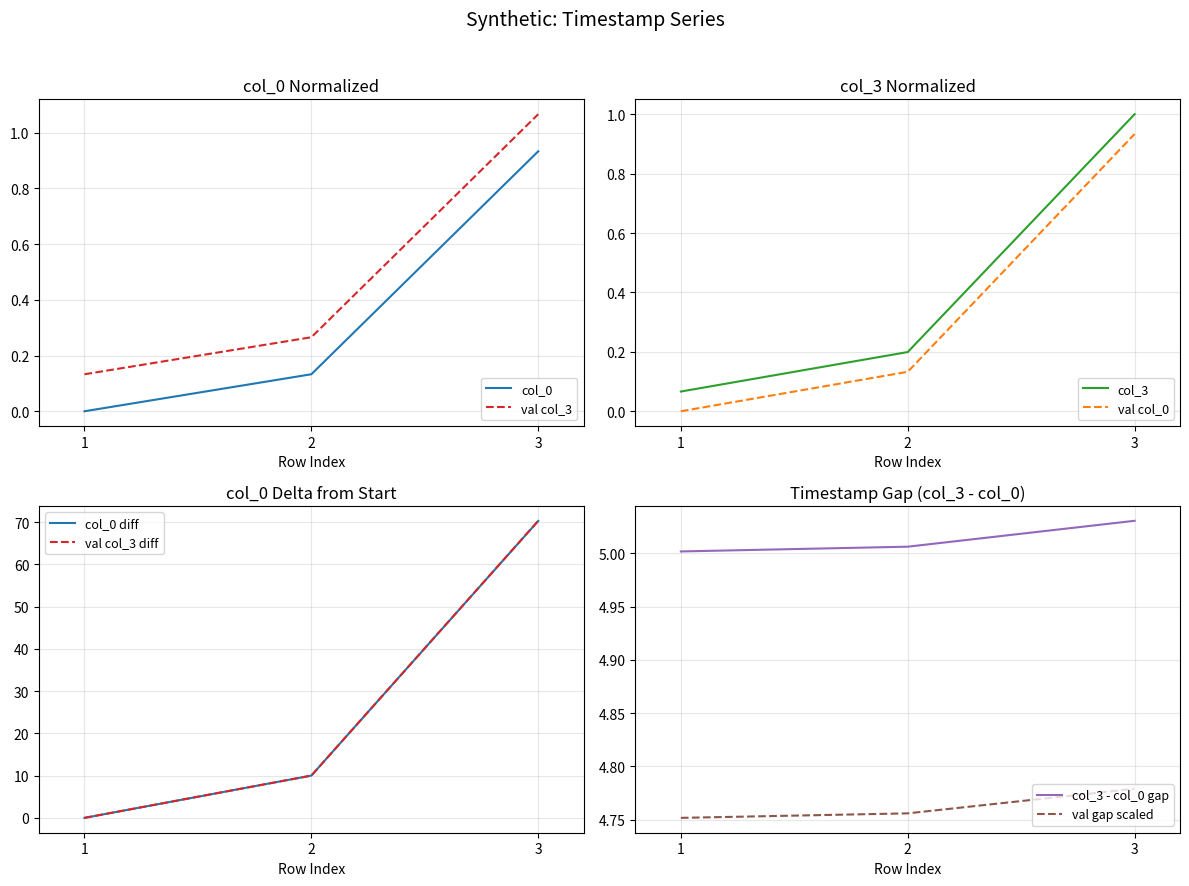

Is the value of col_0 at 1 greater than the value of val col_3 at 3?

No